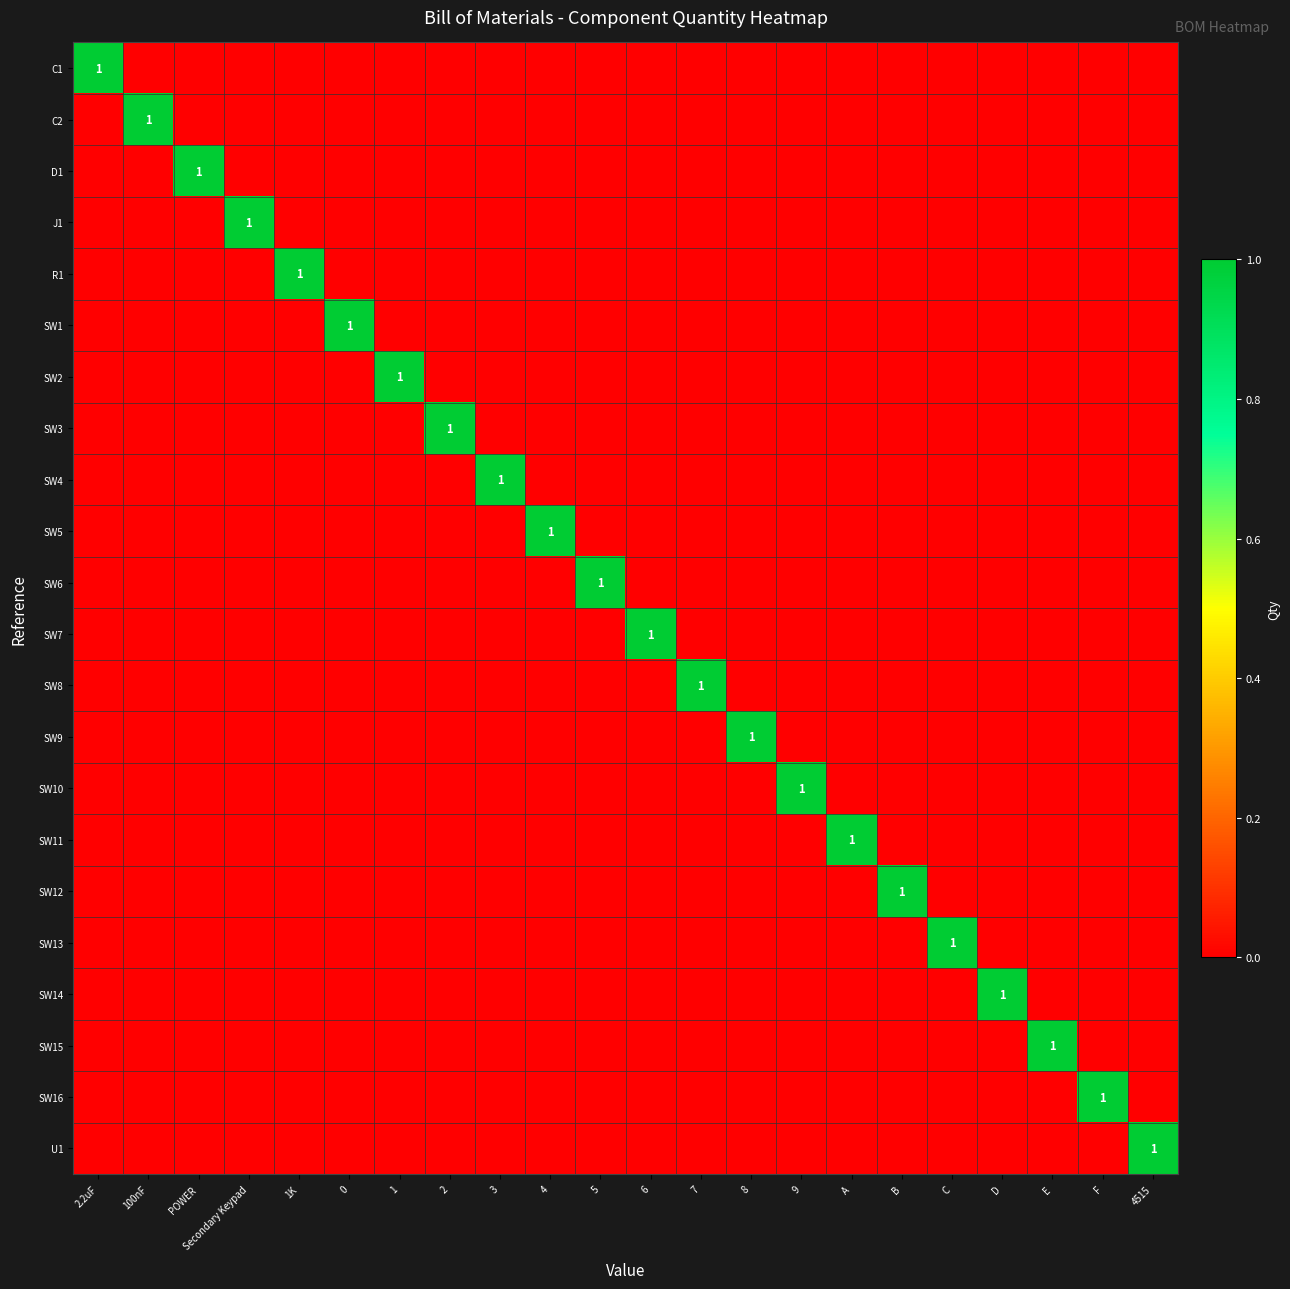

True or false: SW1 has a value of 1 at 0.

True